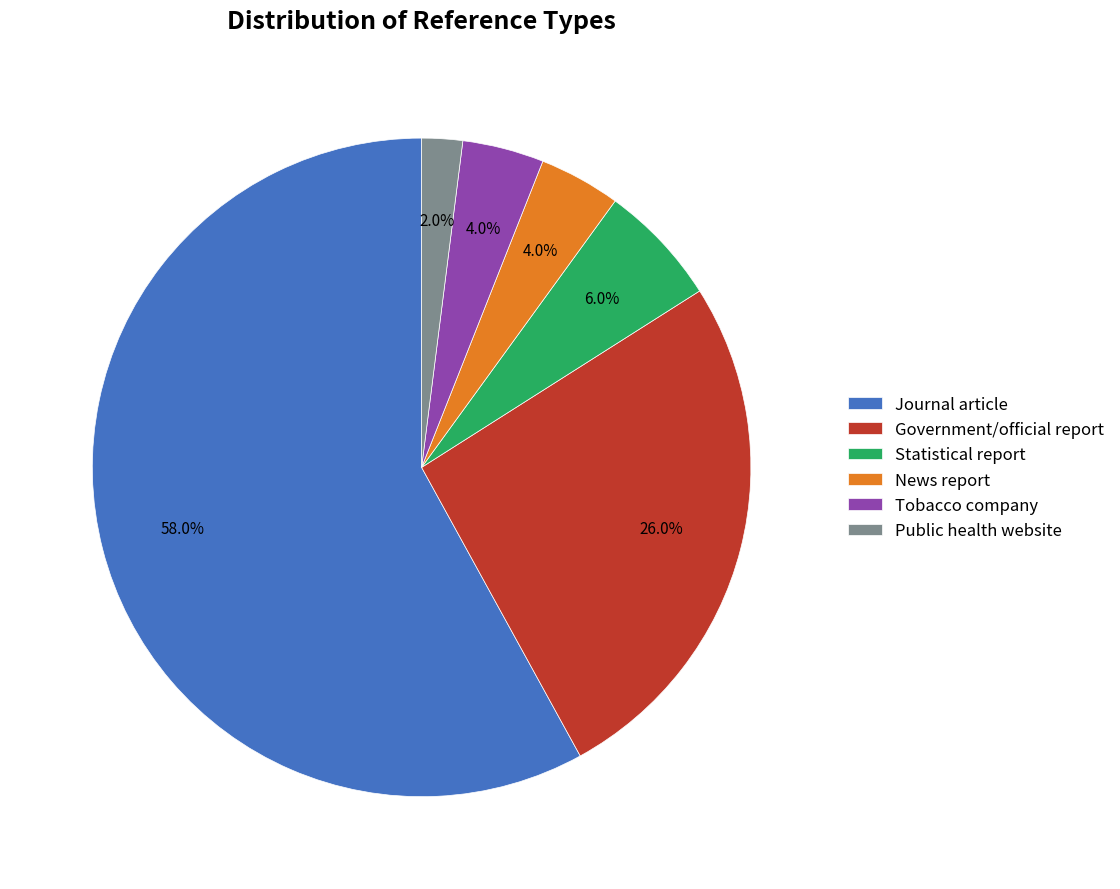

Which category has the biggest portion of the pie?

Journal article